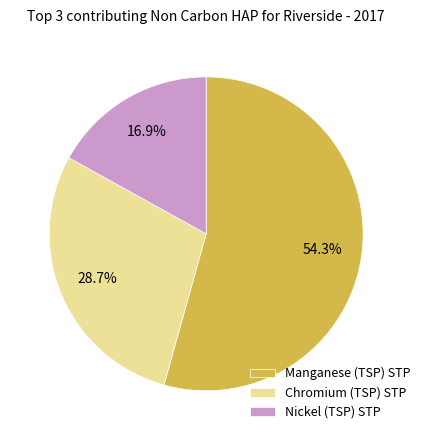

How many segments does this pie chart have?

3